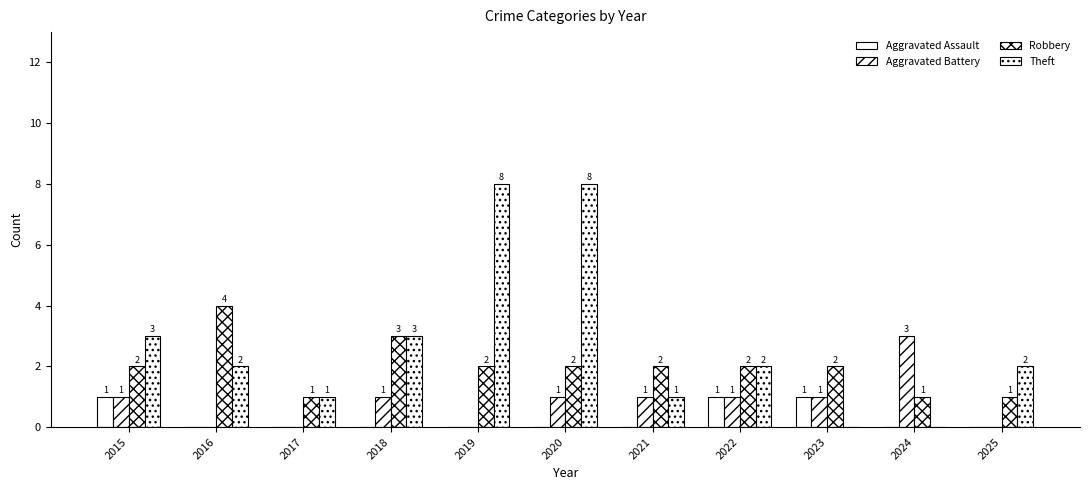

How many groups of bars are there?

11